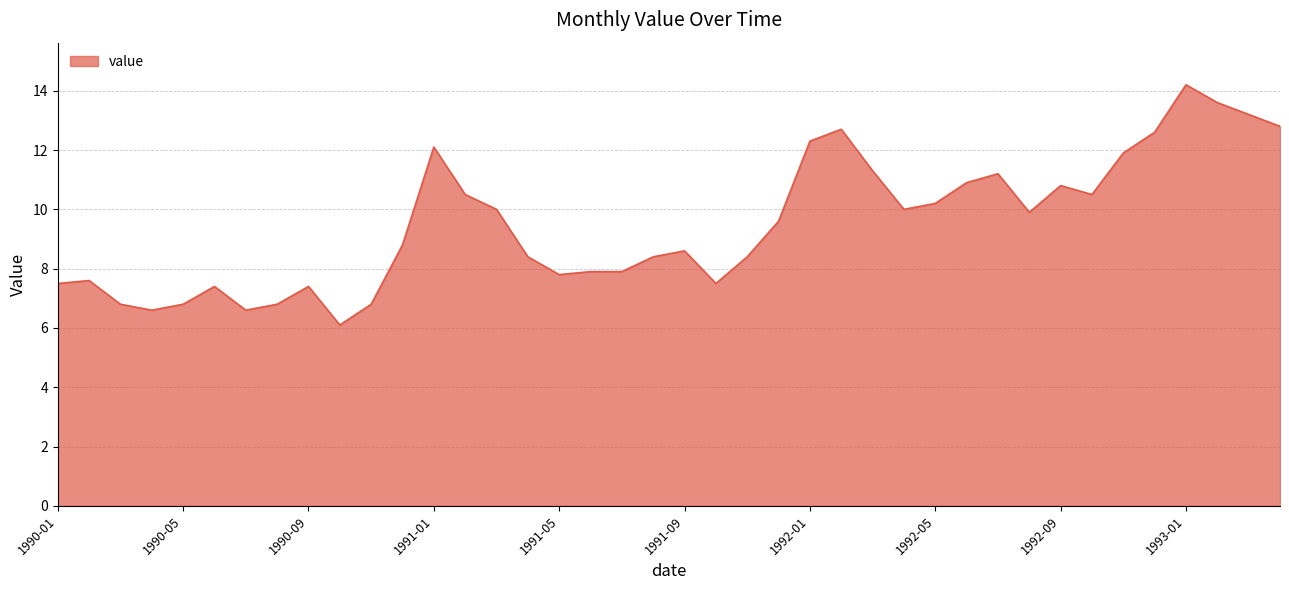

What is the difference between the maximum and minimum values?

8.1